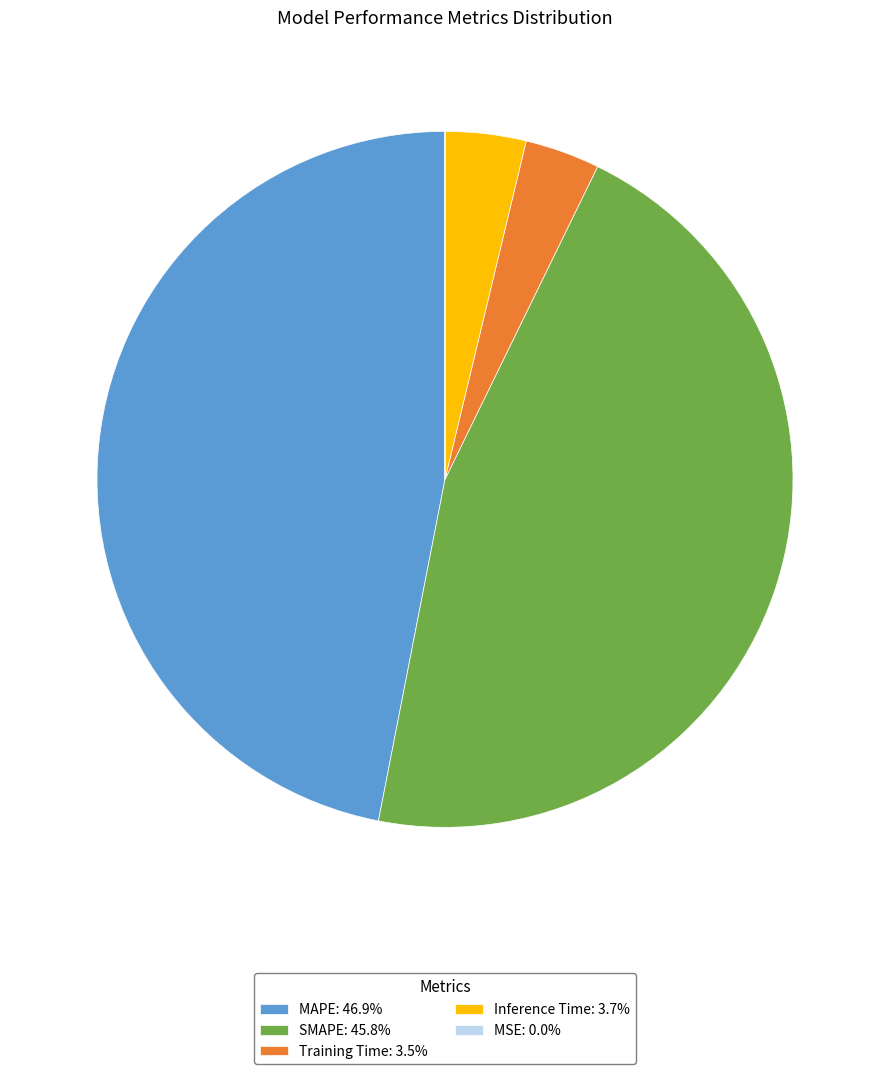

Is there any slice that represents more than half of the pie?

No